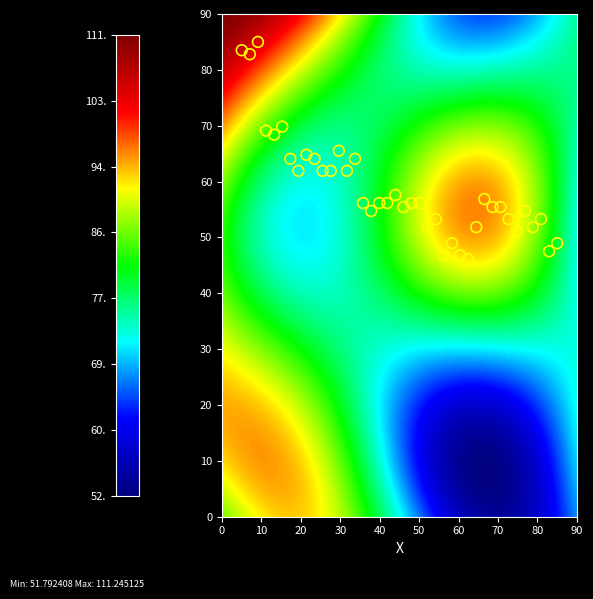

What is the range of Y values (max minus min)?

38.9